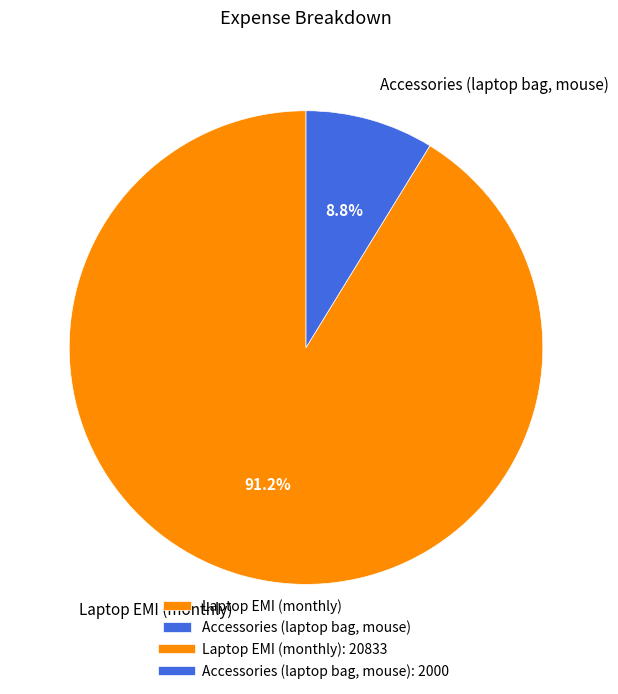

How many segments does this pie chart have?

2